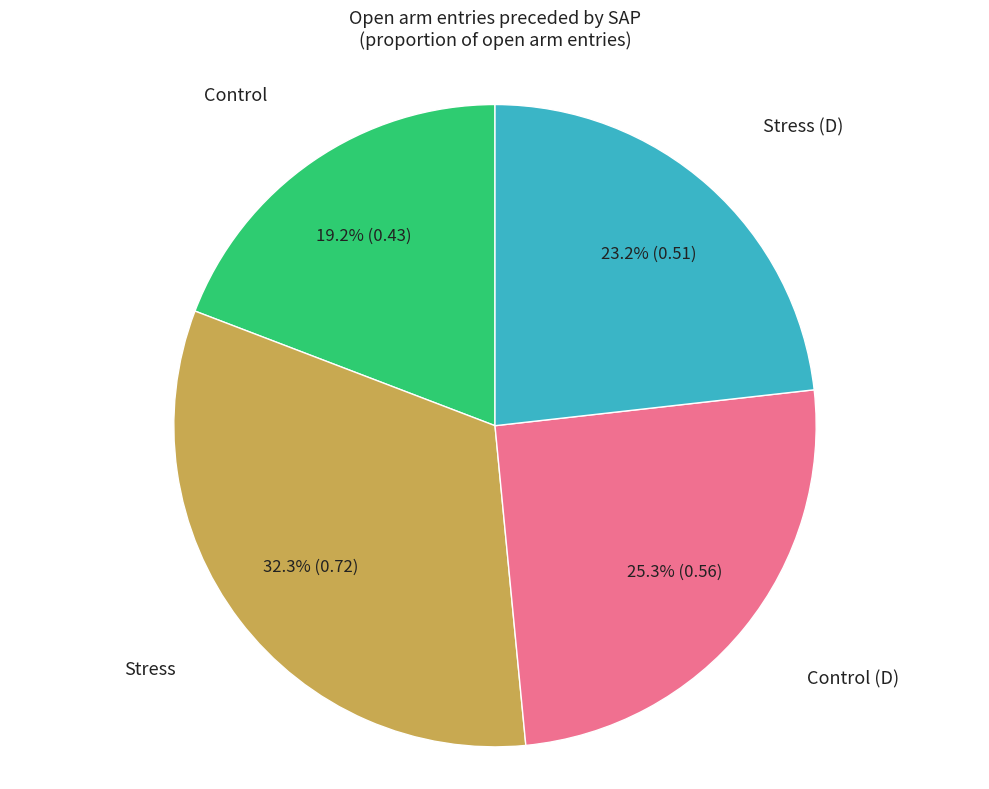

Which slice is the largest?

Stress